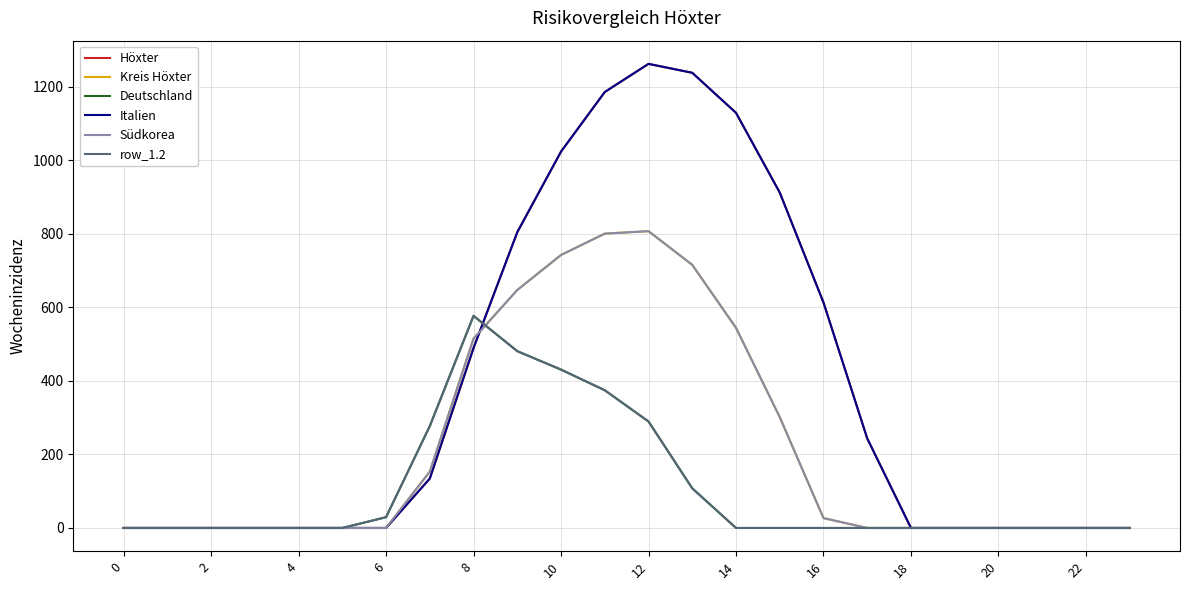

Does the chart display data point markers on the line(s)?

No